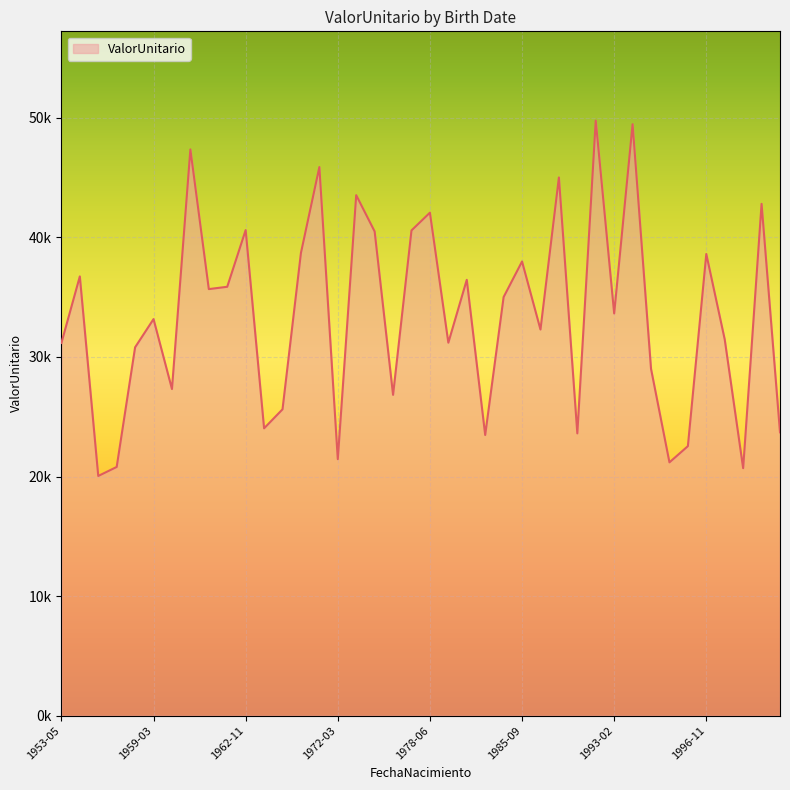

Rank the categories by value from lowest to highest.

1956-01-09, 1998-06-04, 1958-05-27, 1995-11-12, 1972-03-14, 1996-08-26, 1982-10-02, 1992-02-23, 1999-08-02, 1964-02-16, 1965-09-15, 1976-07-01, 1960-07-17, 1995-01-19, 1958-12-20, 1953-05-15, 1978-10-06, 1998-03-03, 1987-12-20, 1959-03-09, 1993-02-20, 1983-12-25, 1961-08-13, 1961-12-04, 1982-05-20, 1953-10-25, 1985-09-19, 1996-11-15, 1968-06-25, 1974-02-13, 1977-04-01, 1962-11-24, 1978-06-27, 1999-02-16, 1973-11-27, 1988-01-09, 1970-01-17, 1961-01-28, 1994-05-11, 1992-08-20